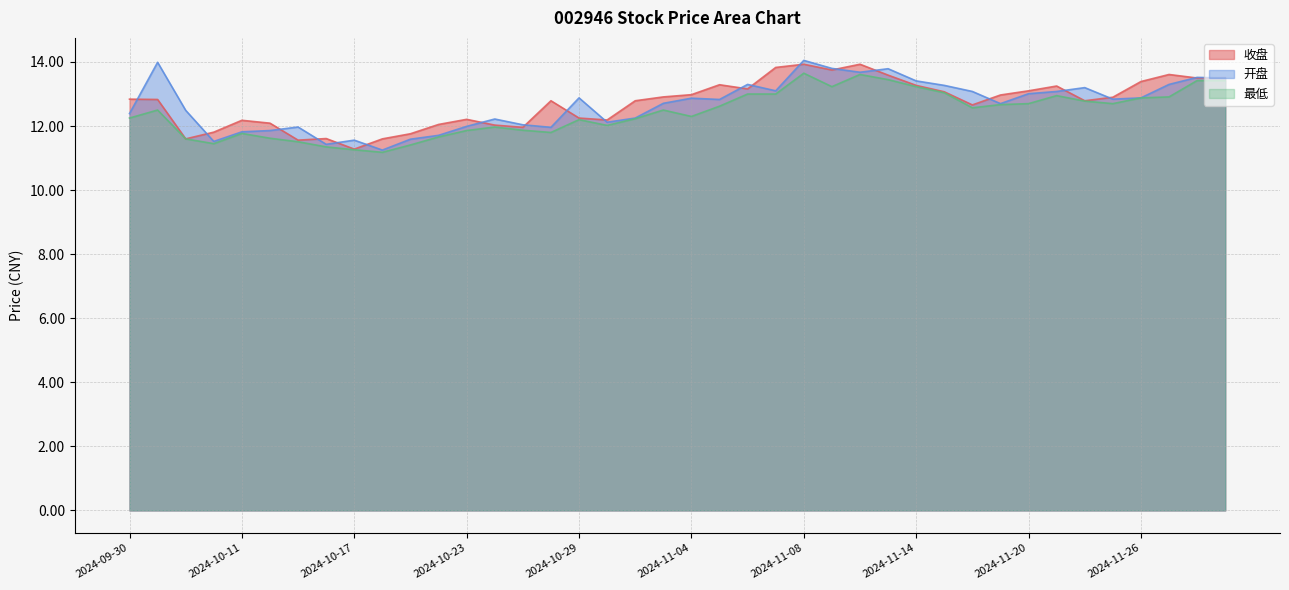

What is the label of the 13th point from the right?

2024-11-13